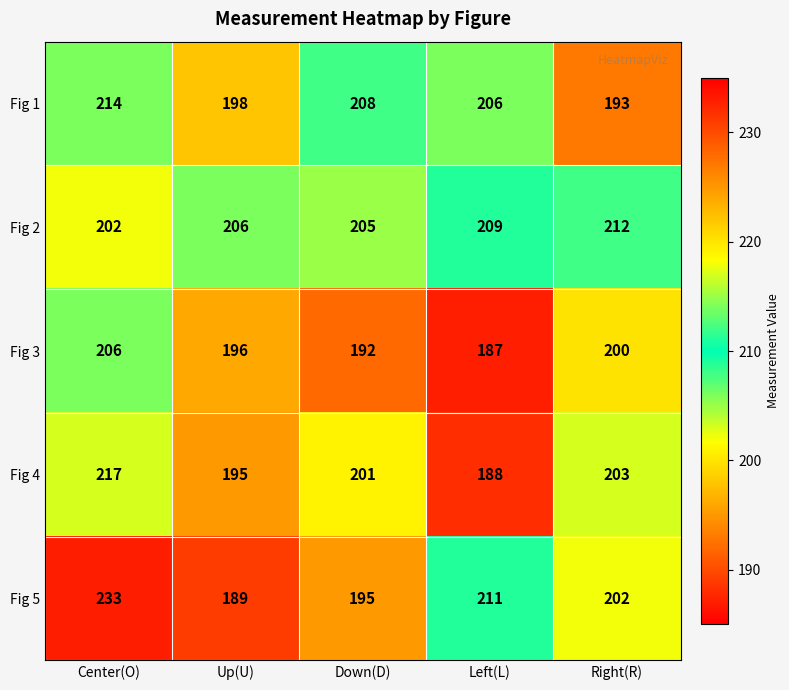

How many Fig 2 values are between 205 and 209?

3